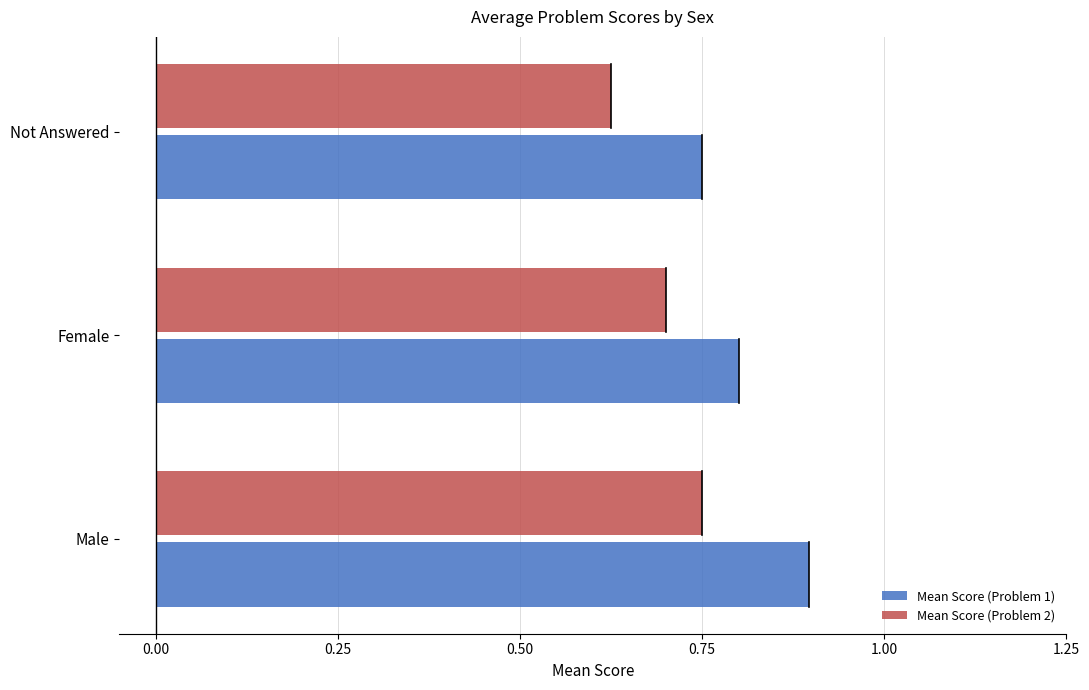

Rank the categories by Mean Score (Problem 2) value from highest to lowest.

Male, Female, Not Answered